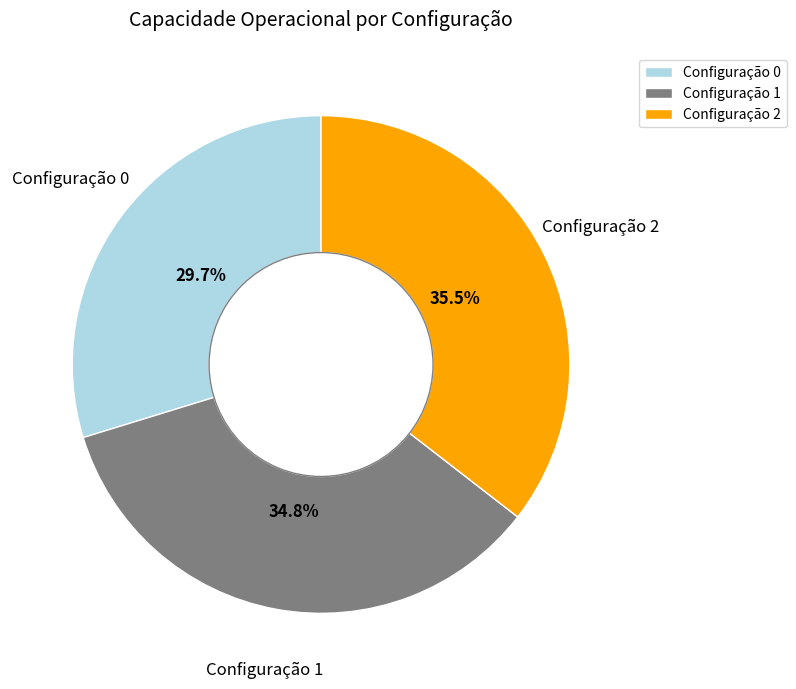

Is Configuração 0 the majority of the pie?

No